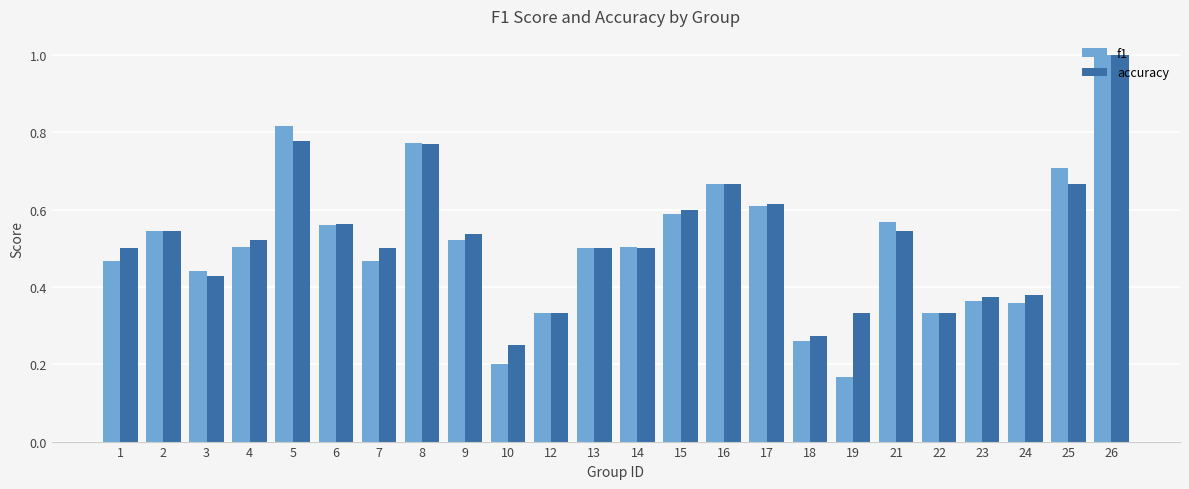

Which series has the widest spread of values?

f1